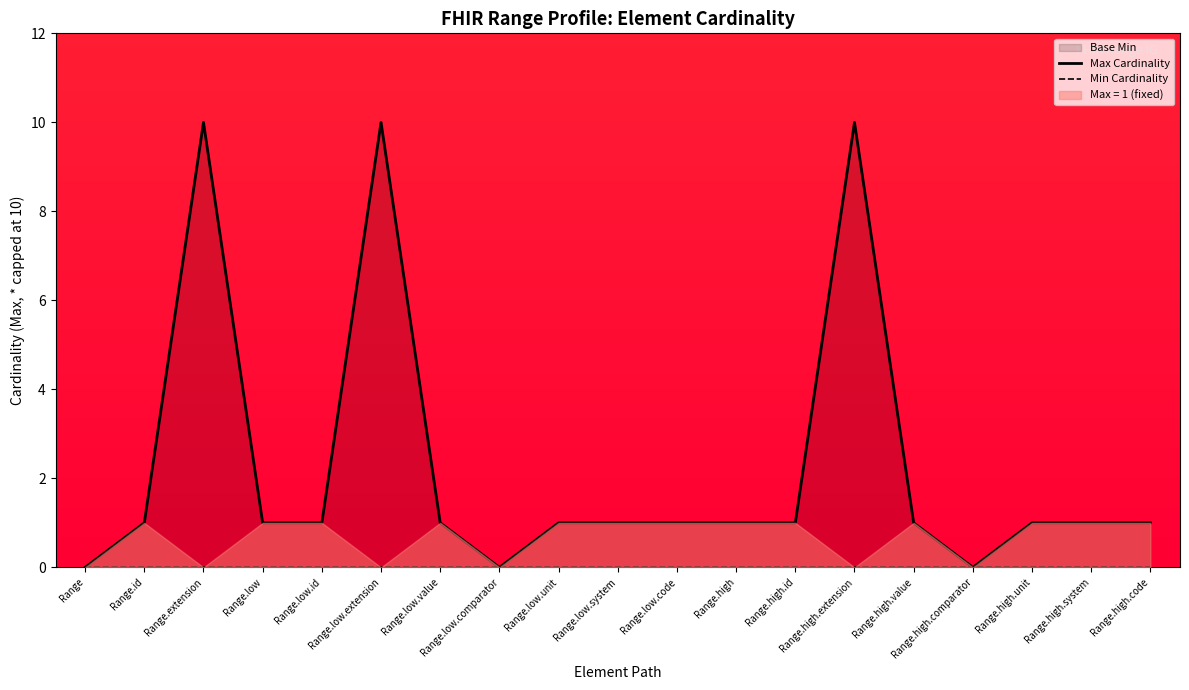

At which category does Max Cardinality reach its first local peak?

Range.extension